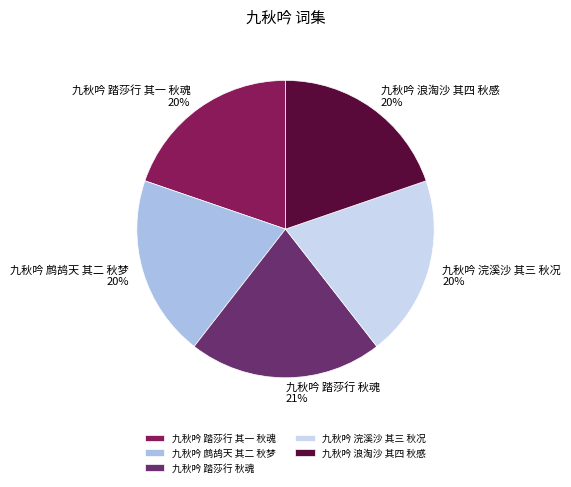

How many slices are in this pie chart?

5